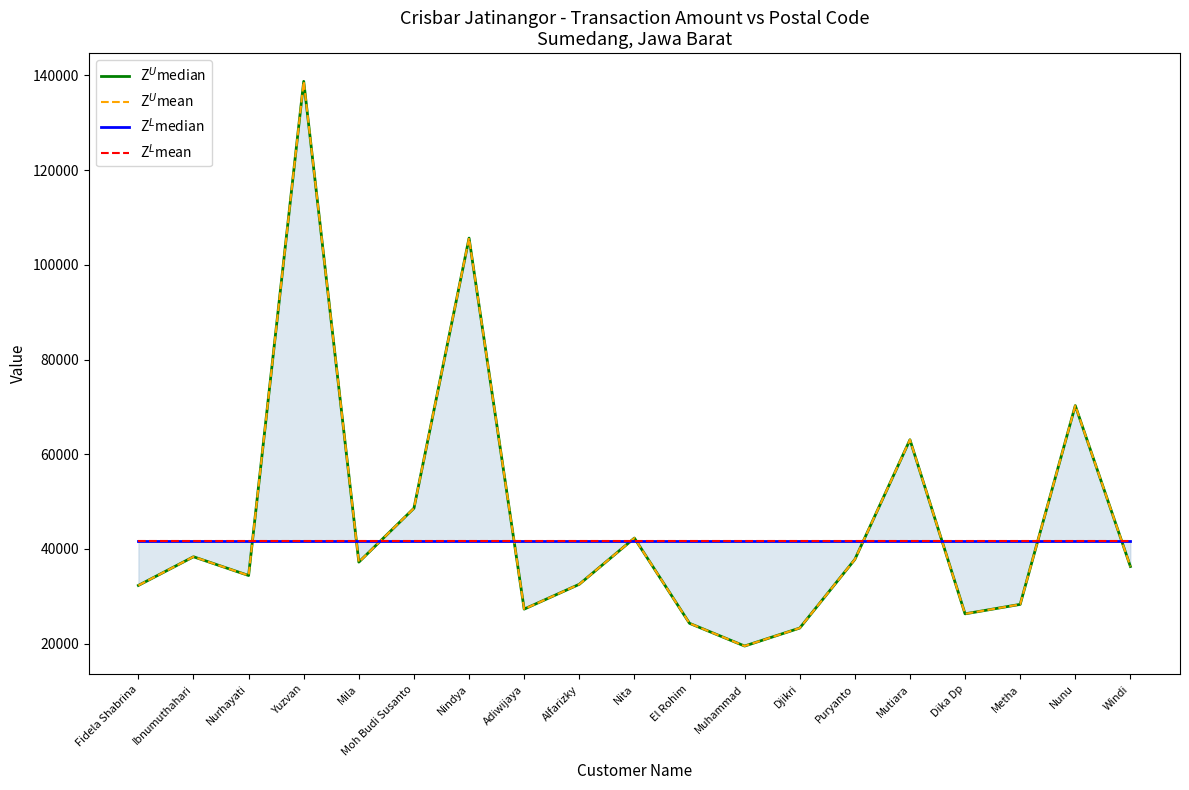

True or false: Z$^U$mean and Z$^U$median intersect in this chart.

False